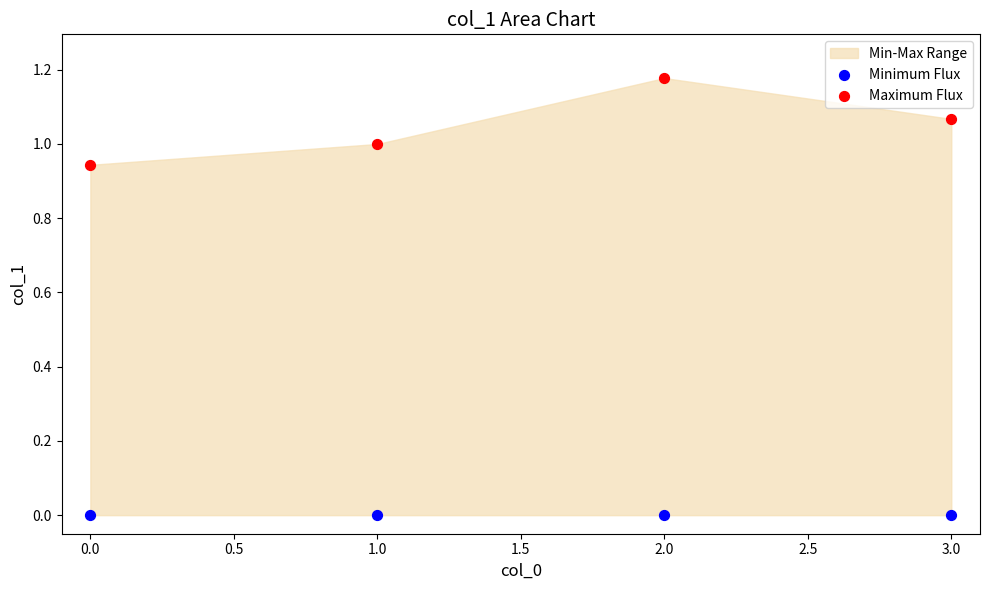

Which series reaches the maximum Y coordinate?

Maximum Flux